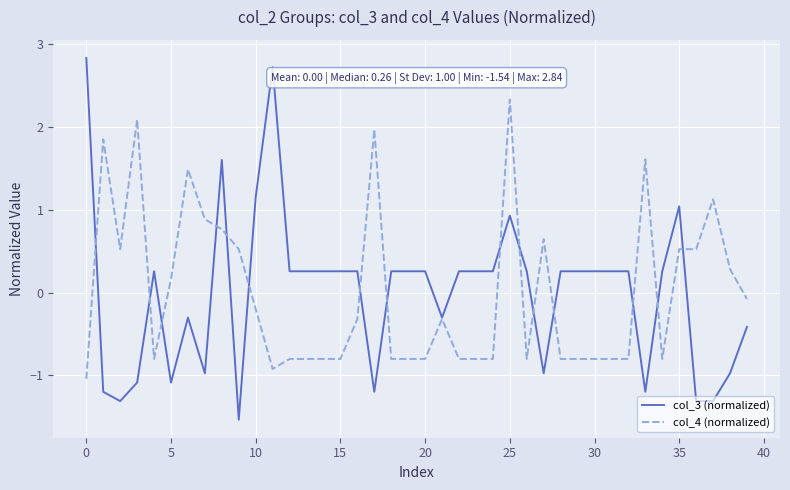

List the series in order of their peak value, highest first.

col_3 (normalized), col_4 (normalized)